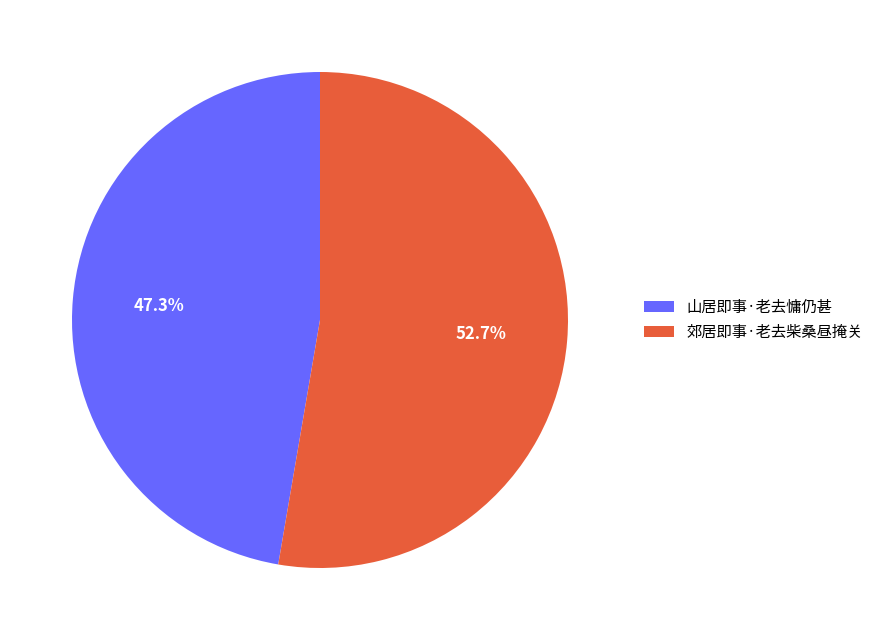

Does 郊居即事·老去柴桑昼掩关 represent more than half of the total?

Yes